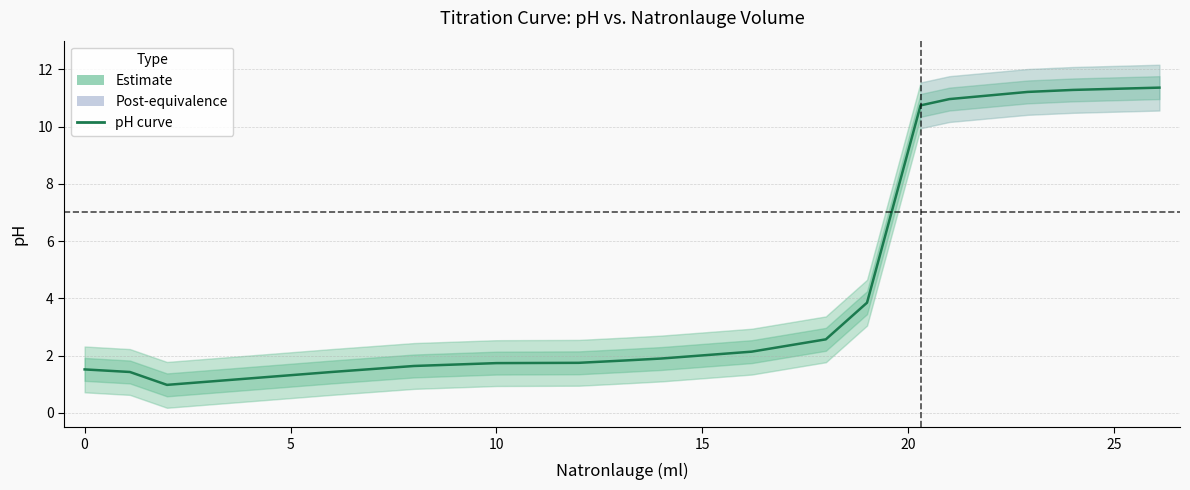

What is the maximum value shown in the chart?

11.4